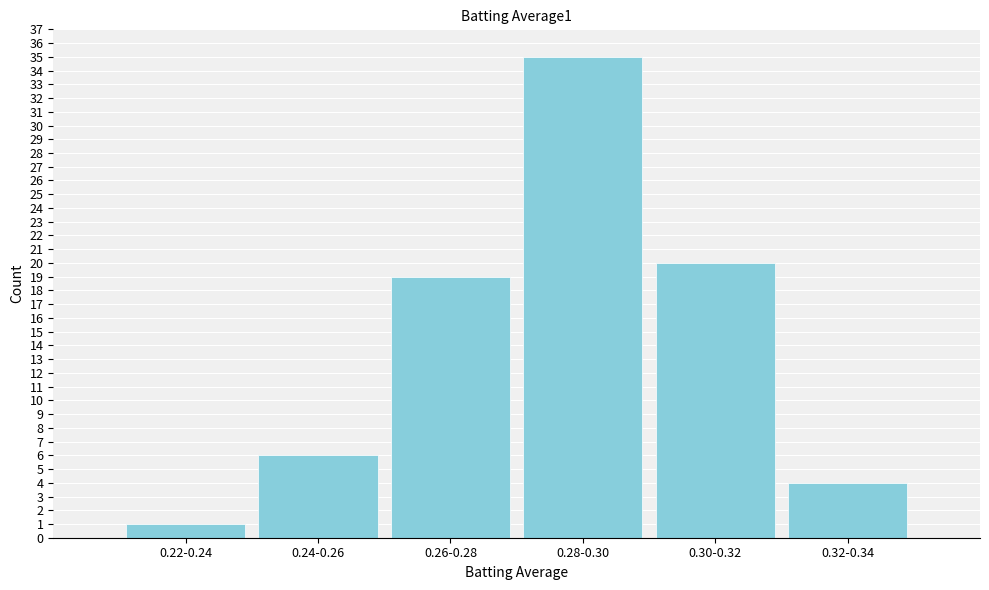

Reading left to right, extract all data points from this chart.

1	6	19	35	20	4